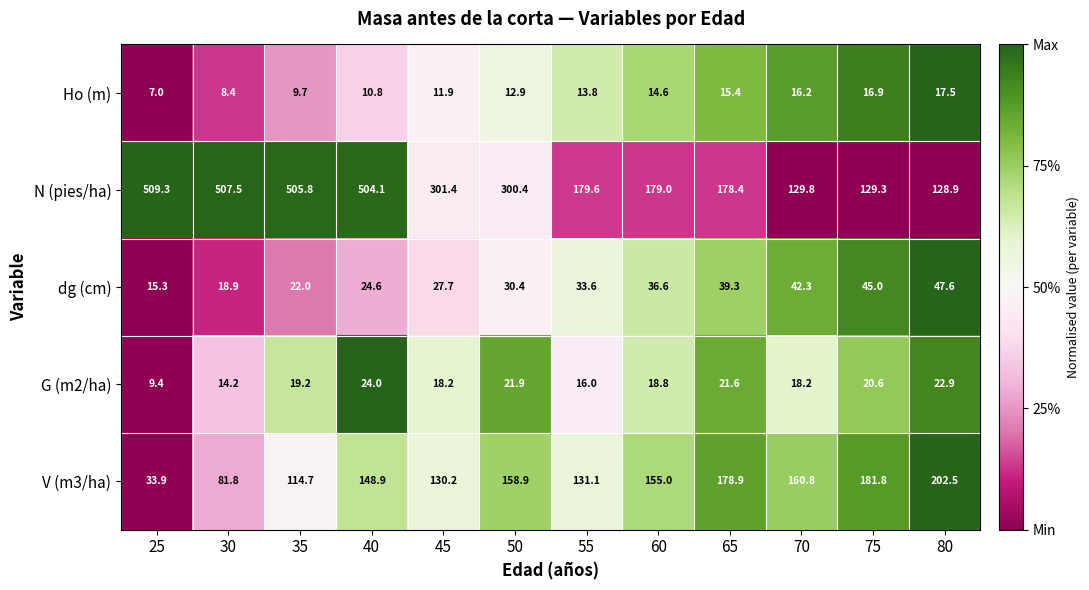

What is the sum of the N (pies/ha) values at 25 and 80?

638.2